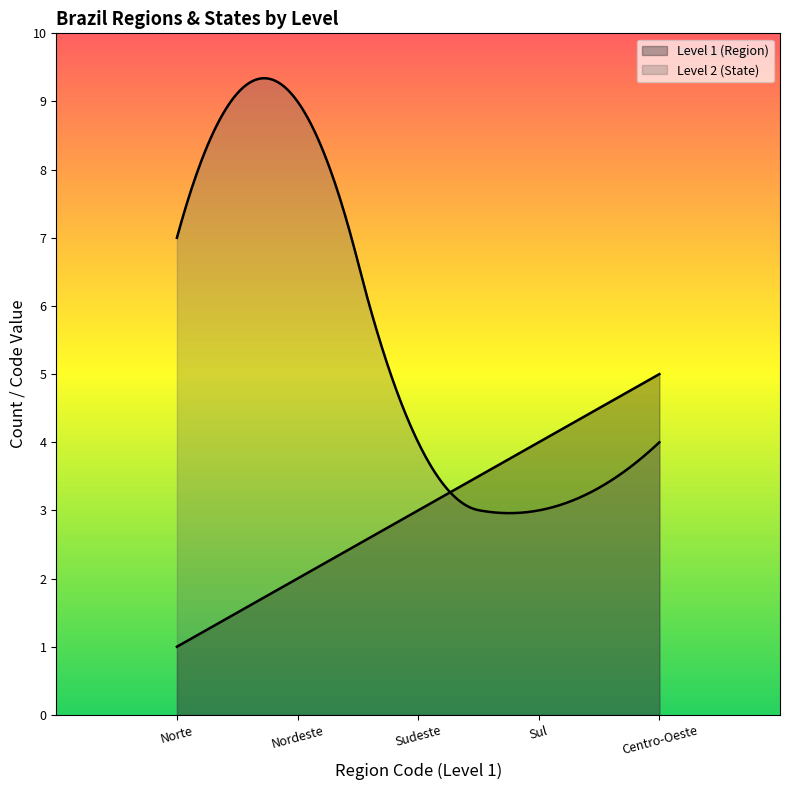

What is the value of the Level 1 (Region) point at the 1st from the left?

1